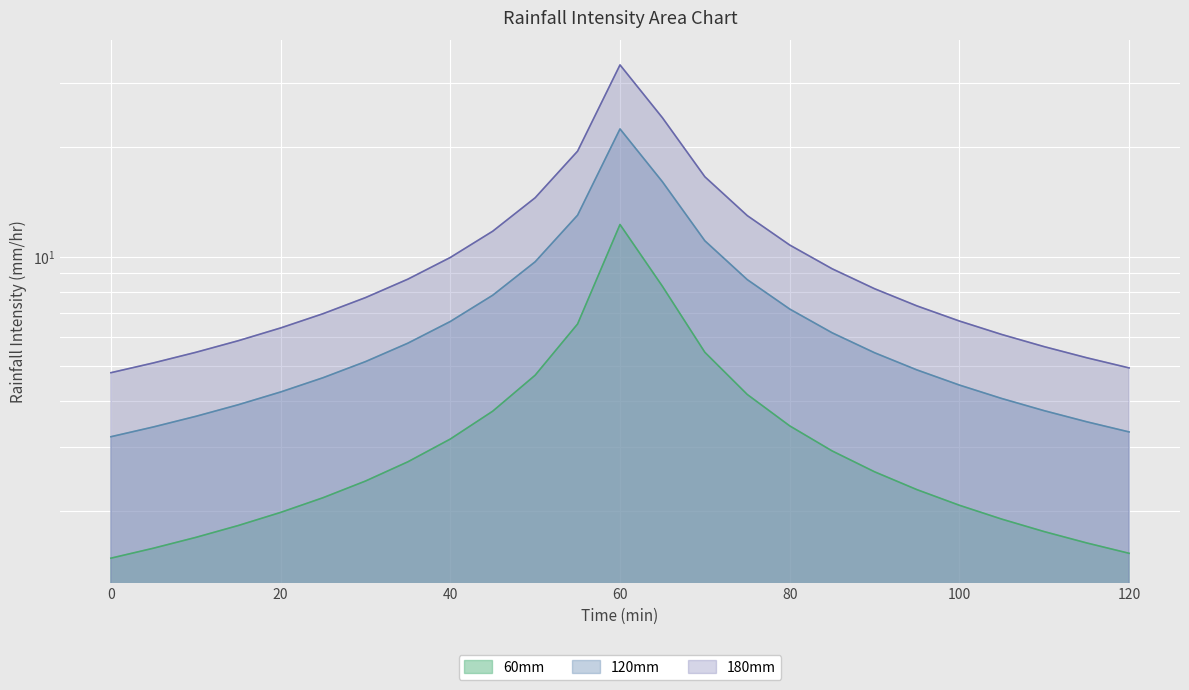

Where does the 180mm series first go above 7?

30